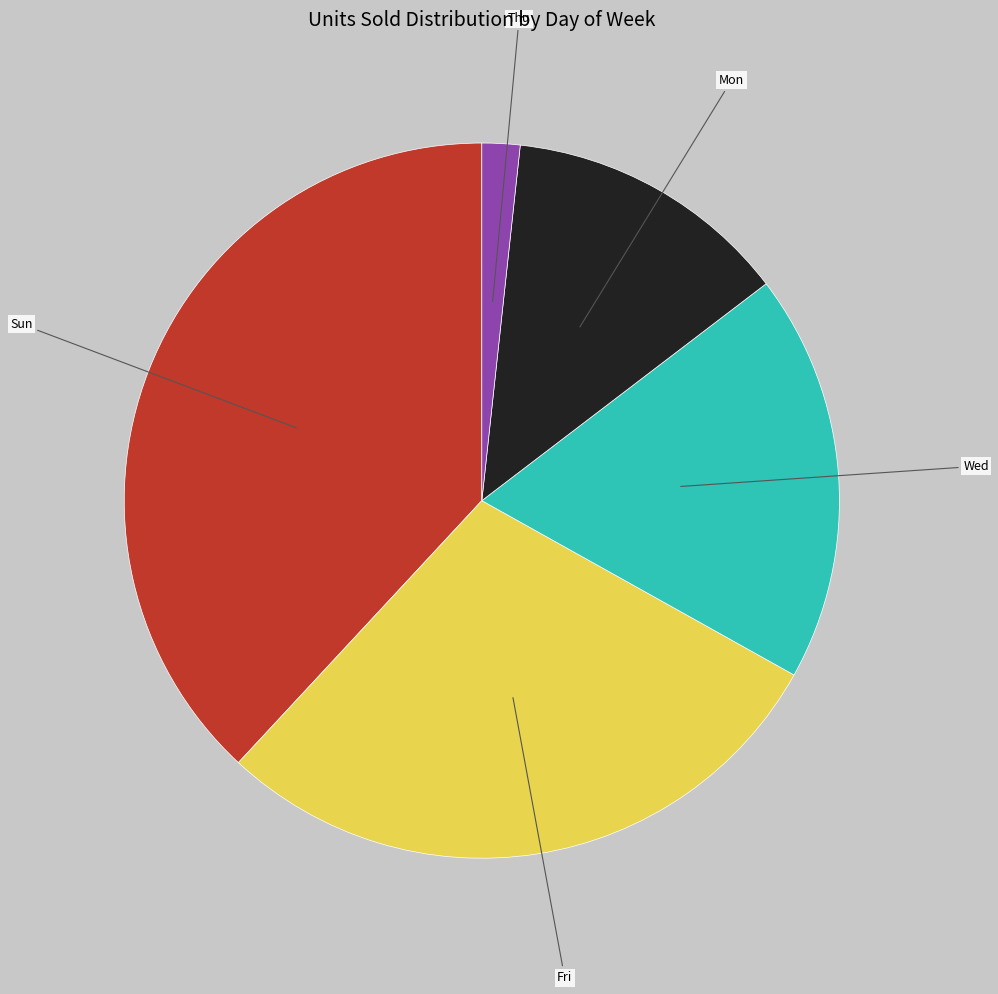

Is Fri the majority of the pie?

No